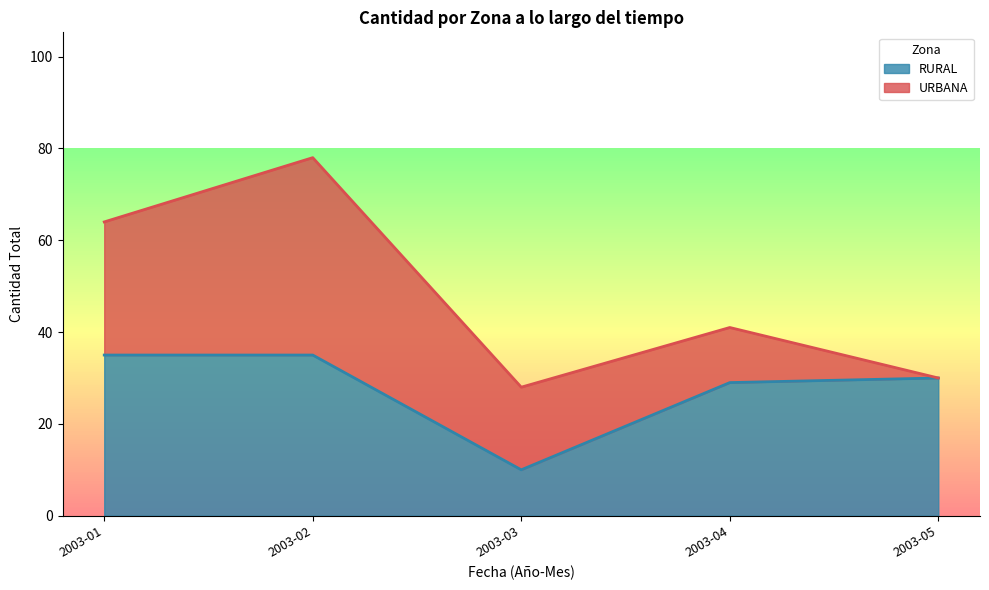

List the series in order of their peak value, lowest first.

RURAL, URBANA